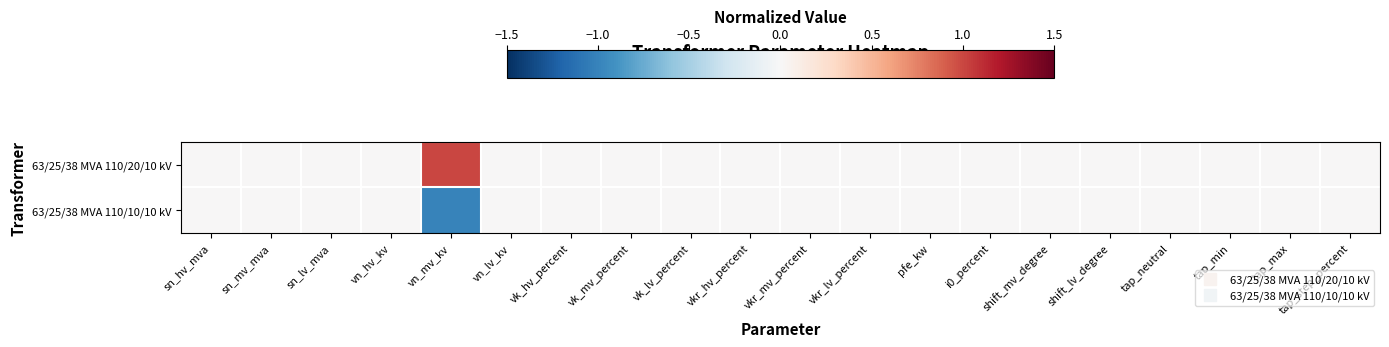

Between tap_step_percent and pfe_kw, which is larger?

tap_step_percent